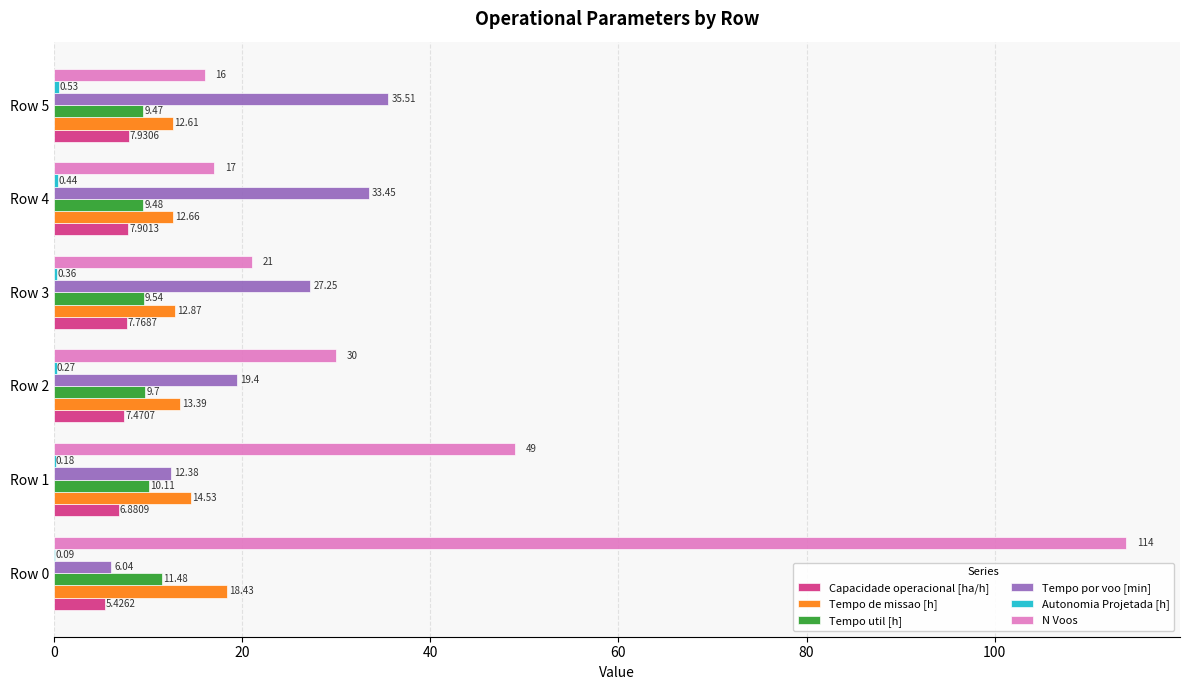

What is the sum of all Capacidade operacional [ha/h] values?

43.4